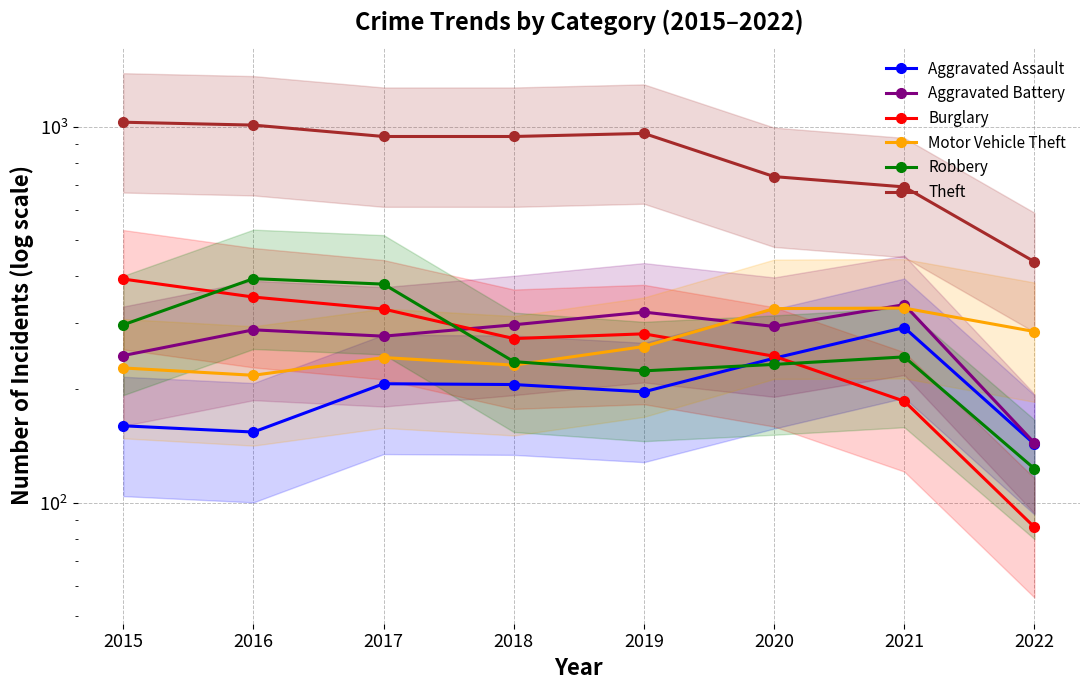

The value of Robbery at 2015 is 297. True or false?

True